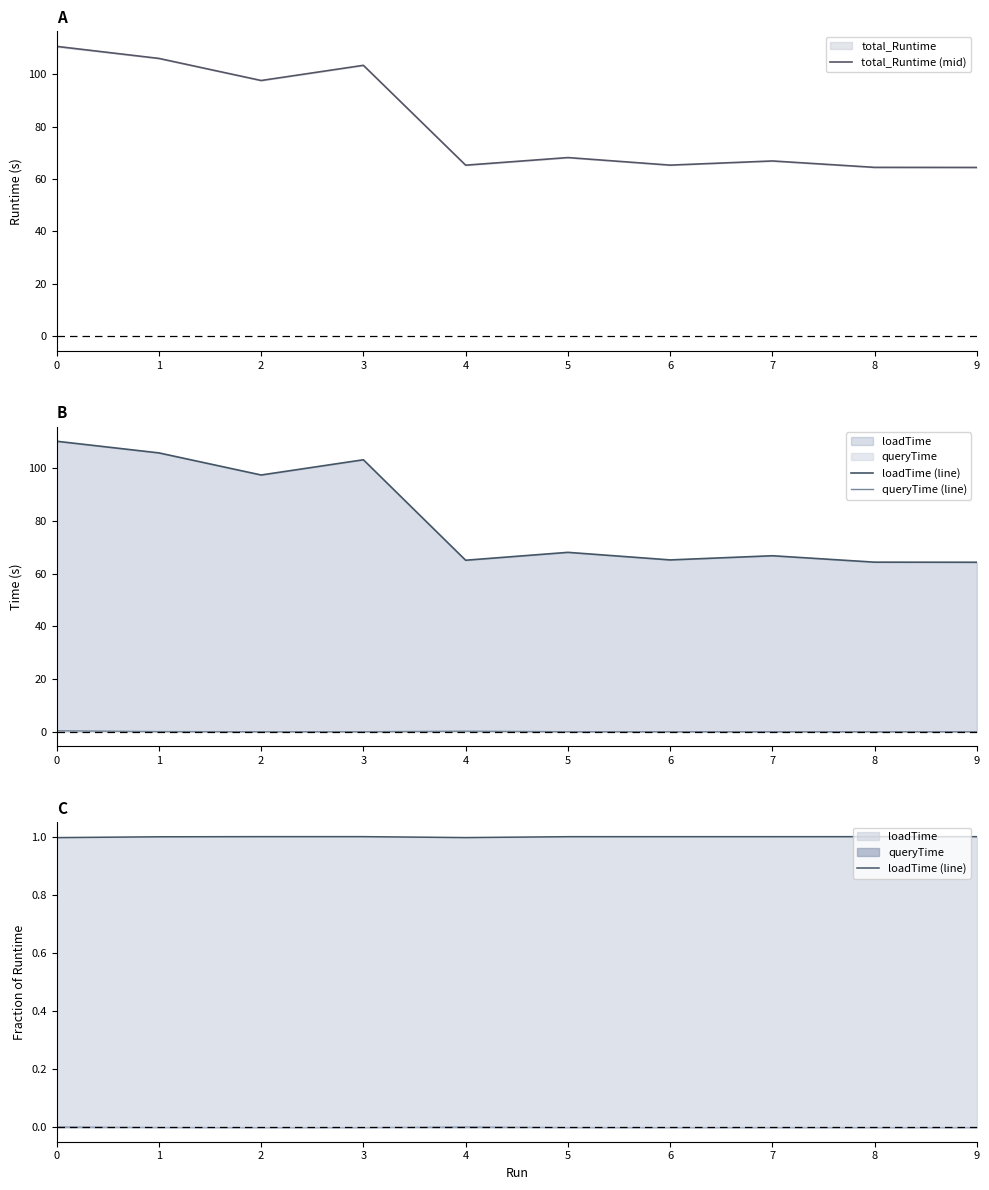

What is the value of the queryTime (line) point at the 5th from the left?

0.2